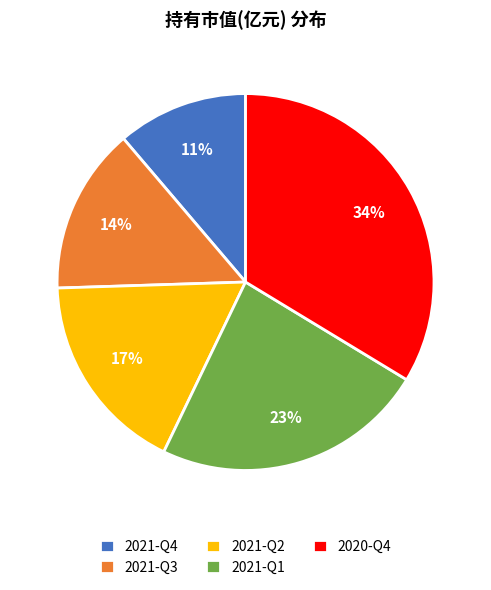

Rank the categories by value from lowest to highest.

2021-Q4, 2021-Q3, 2021-Q2, 2021-Q1, 2020-Q4